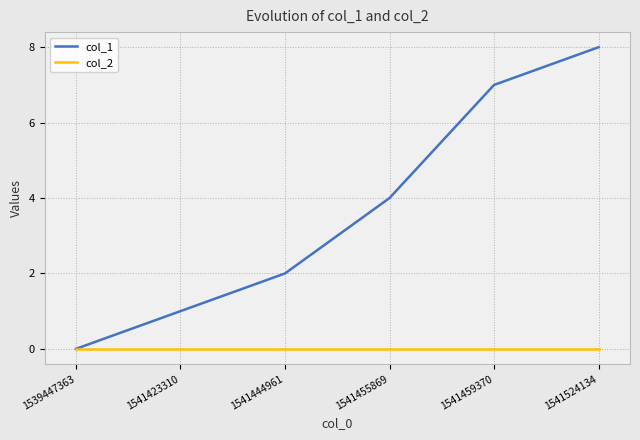

What is the total value across all series at 1541459370?

7